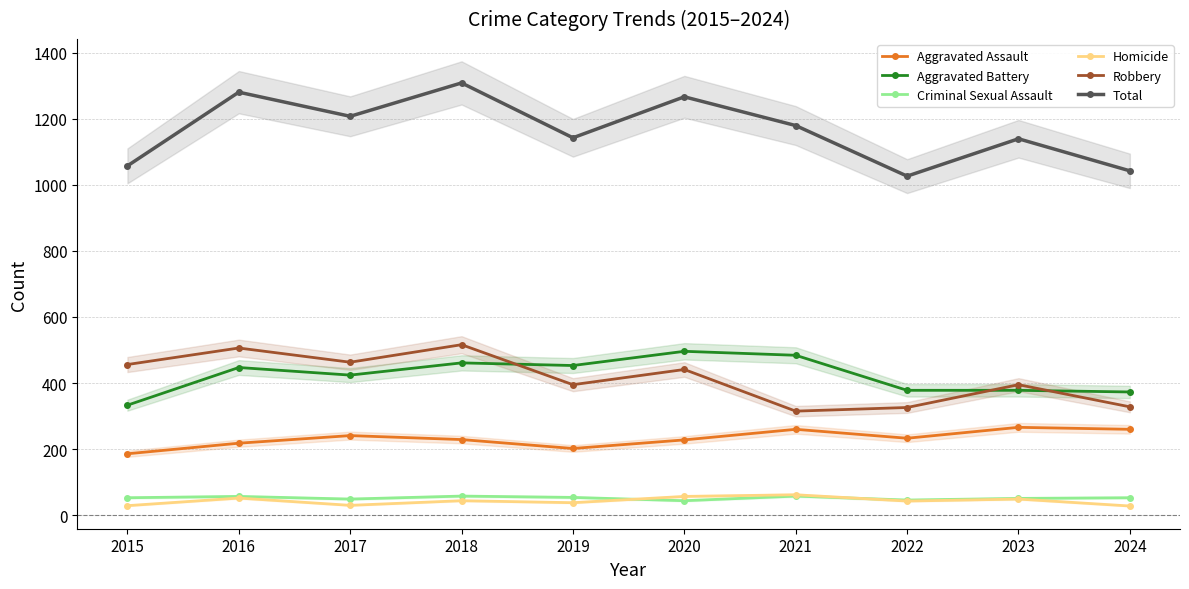

Does the chart have visible grid lines?

Yes